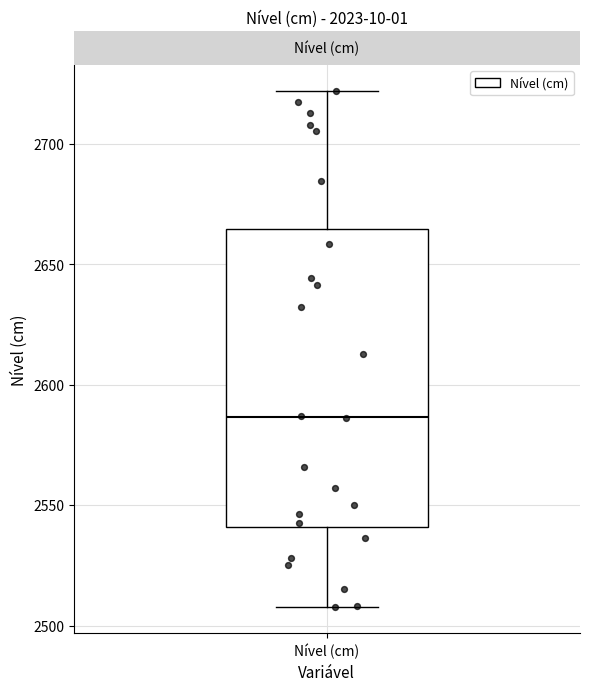

Transcribe this box plot: give where the median line is, the range the box spans, and where the two whiskers end, as read against the y-axis. The values are not printed on the chart, so give them approximately, as read against the axis.

median 2585, box 2540 to 2665, whiskers 2510 to 2720